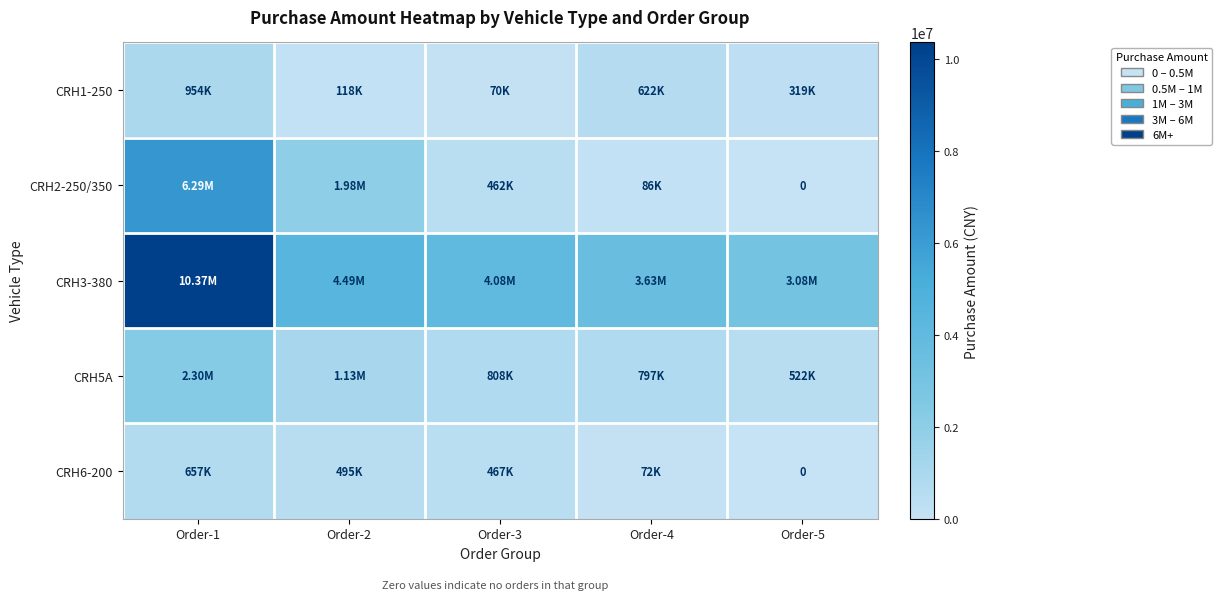

Is the value of CRH3-380 at Order-2 greater than the value of CRH1-250 at Order-2?

Yes